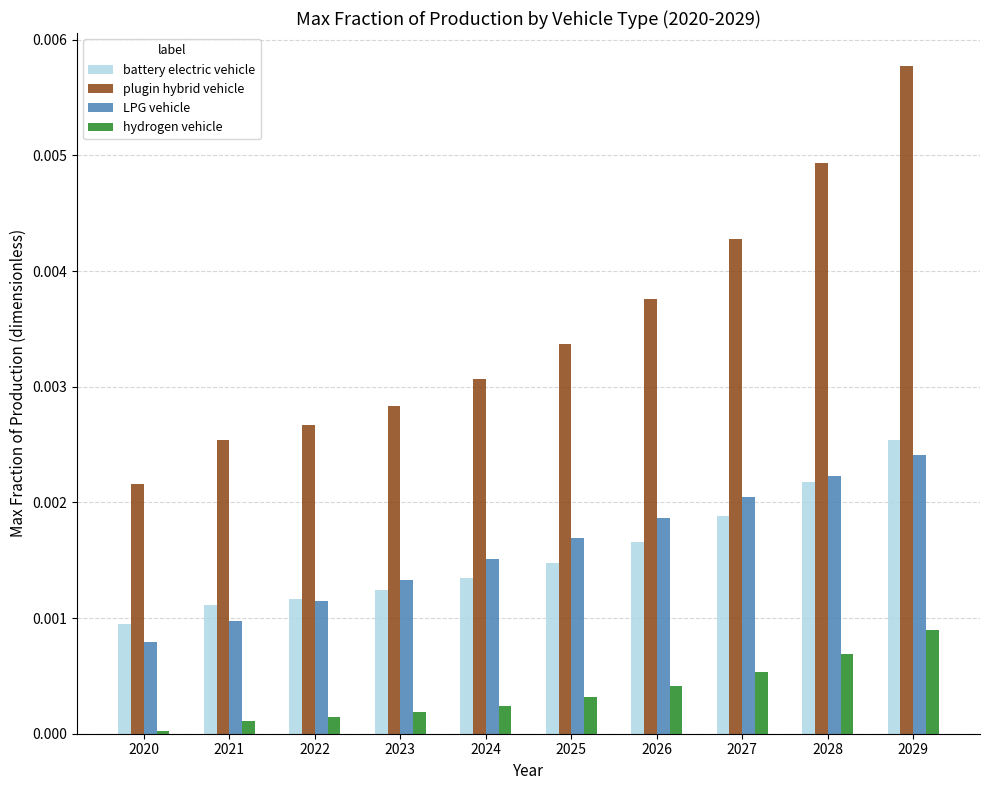

Which label corresponds to the smallest value in the chart?

2020